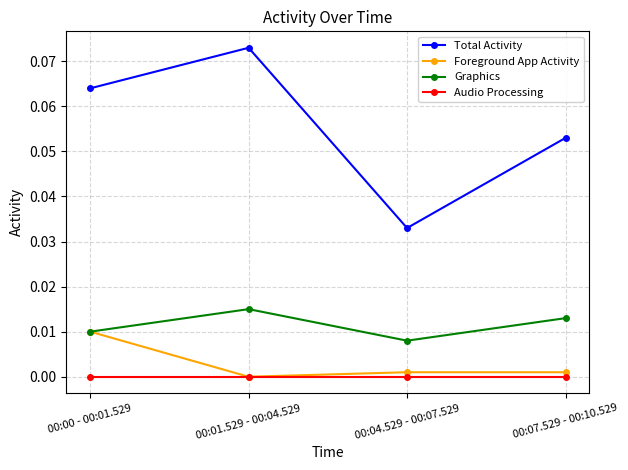

At which label does Graphics reach its minimum?

00:04.529 - 00:07.529